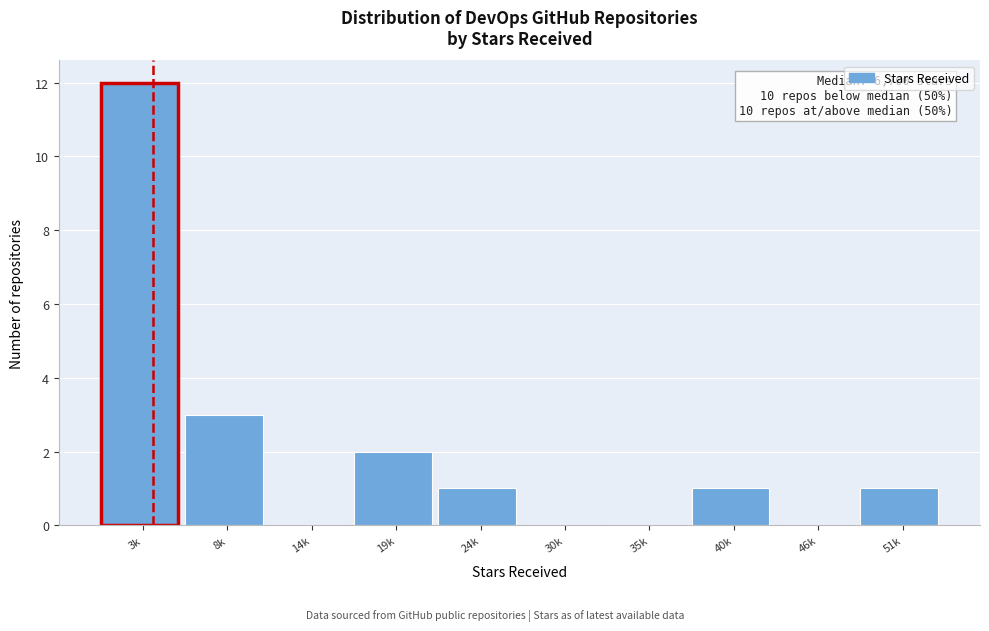

Reading left to right, what are all the values shown in this chart?

3k=12	8k=3	14k=0	19k=2	24k=1	30k=0	35k=0	40k=1	46k=0	51k=1